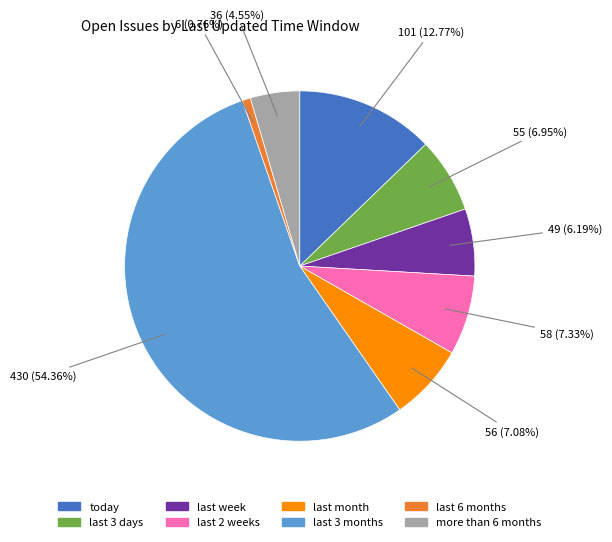

How many slices are in this pie chart?

8